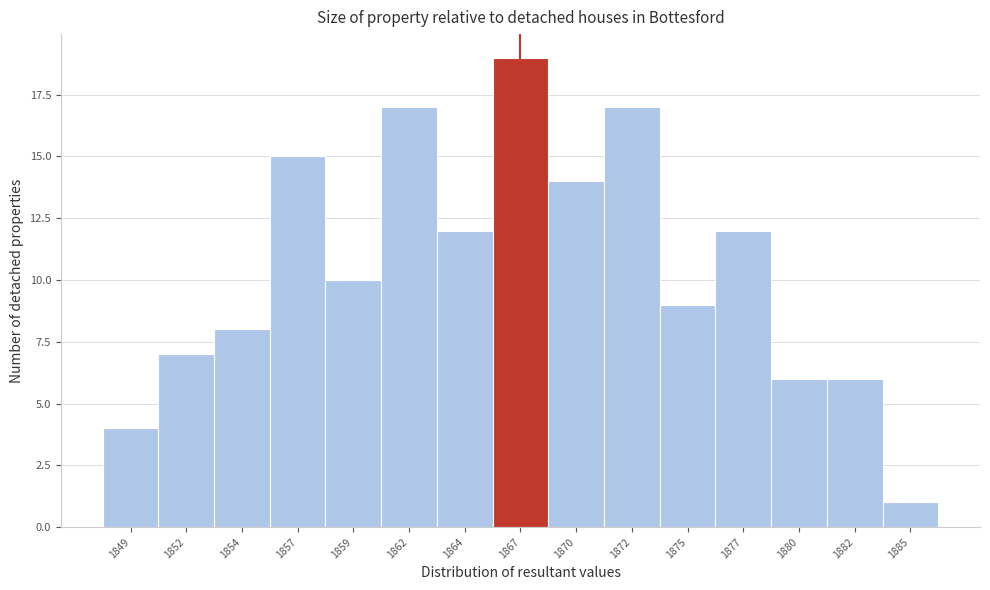

Reading left to right, extract all data points from this chart.

1849=4	1852=7	1854=8	1857=15	1859=10	1862=17	1864=12	1867=19	1870=14	1872=17	1875=9	1877=12	1880=6	1882=6	1885=1